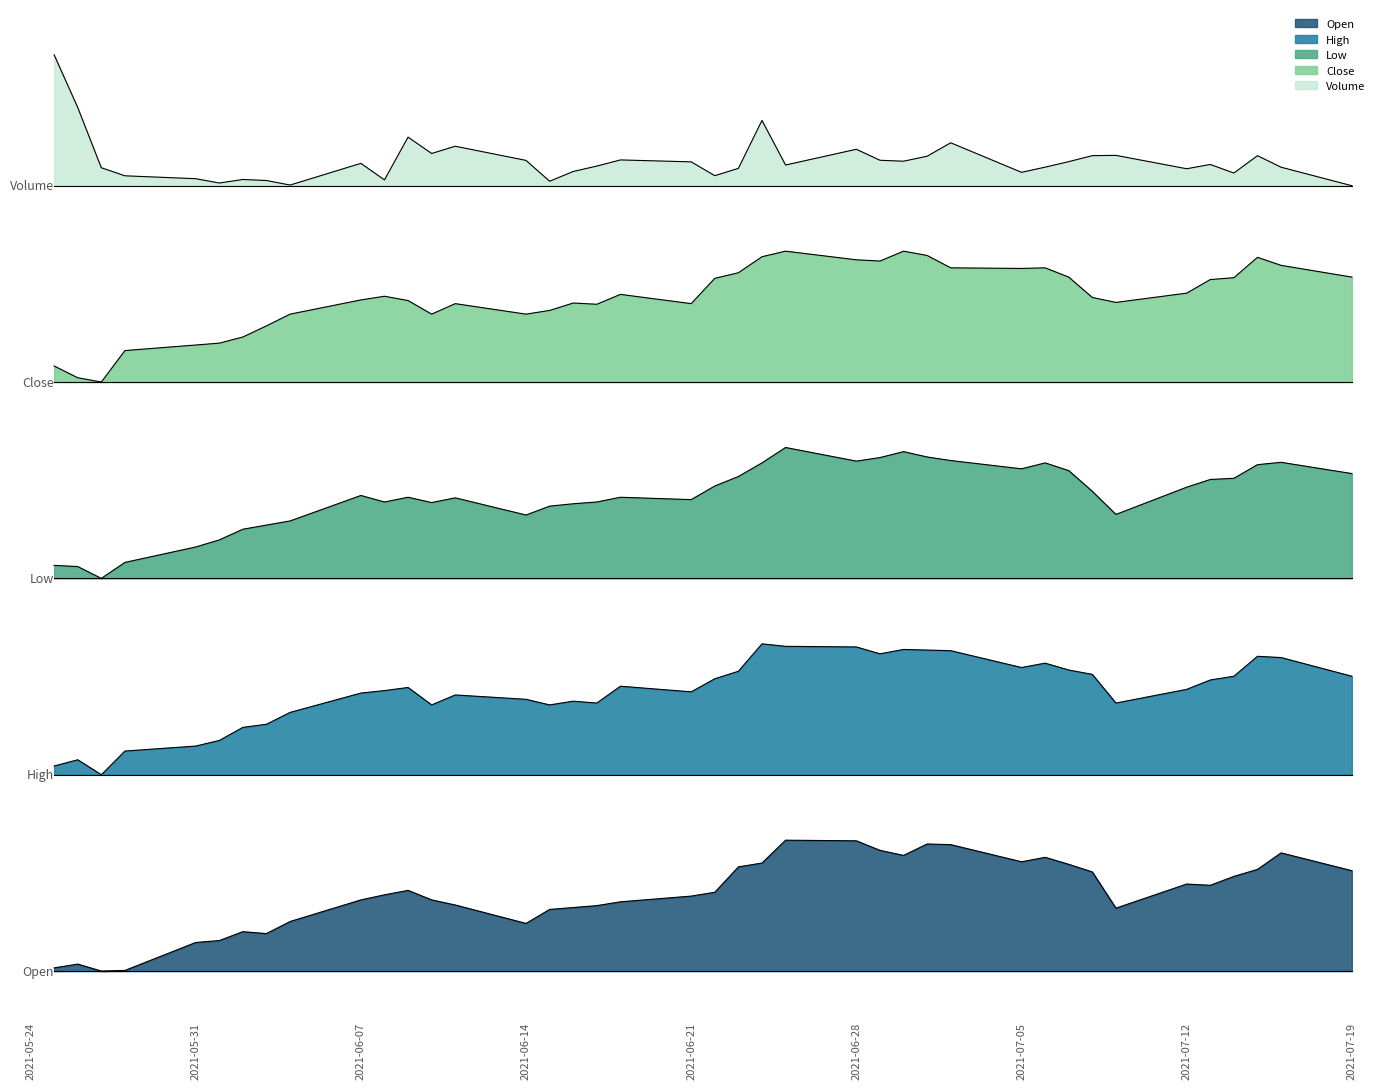

Where does the Volume series first go above 7394?

2021-05-25